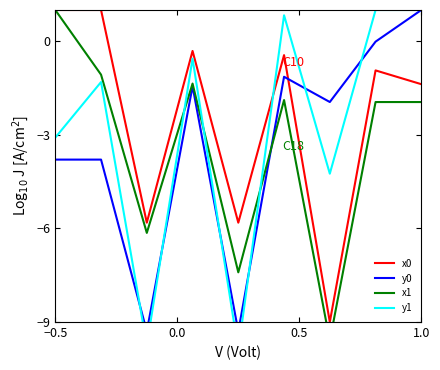

How many interior local valleys does the x1 series have?

3